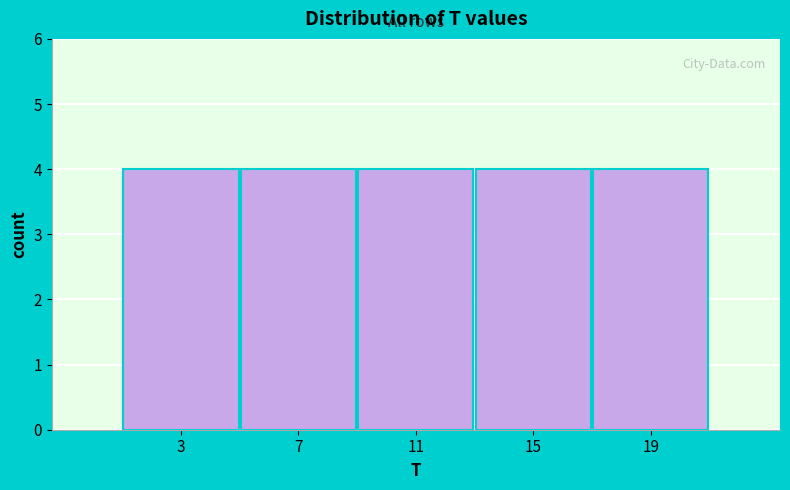

How tall is the bar that spans 9 to 13 on the x-axis? The values are not printed on the chart, so give them approximately, as read against the axis.

4